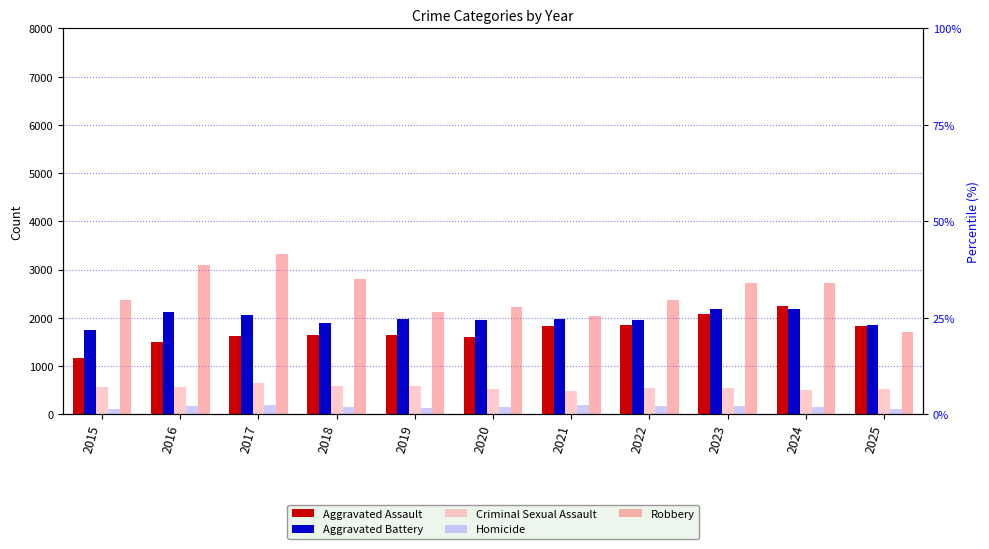

How many values in the Aggravated Assault series are below 1651?

5